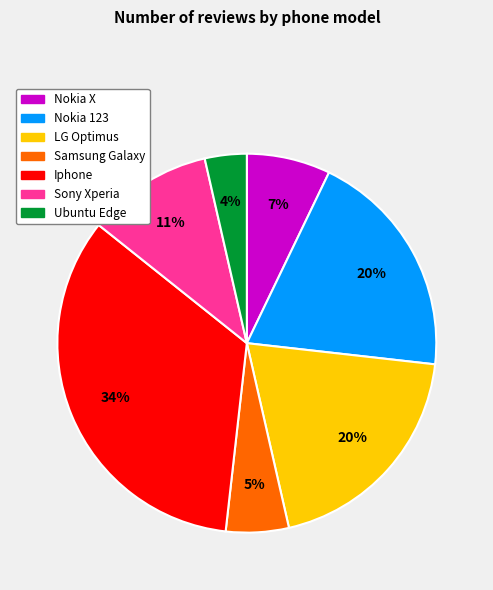

Is there a majority slice in this chart?

No